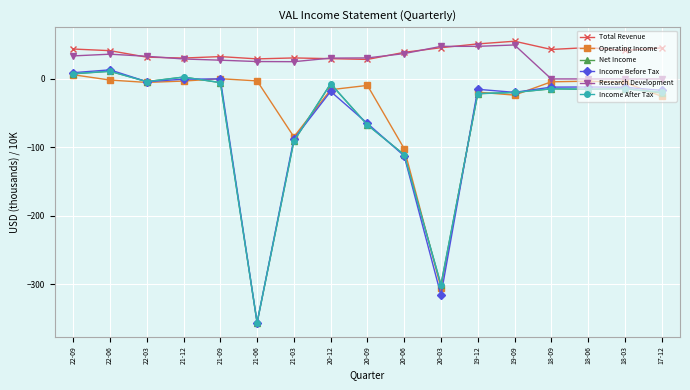

What is the average value of the Income After Tax series?

-60.2